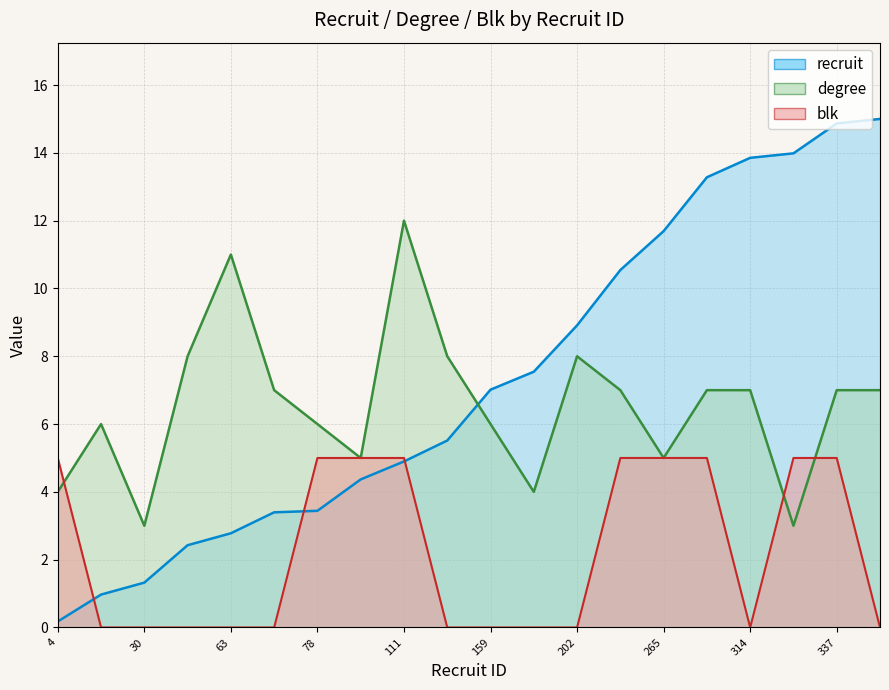

What is the value of the degree point at the 7th from the left?

6.0